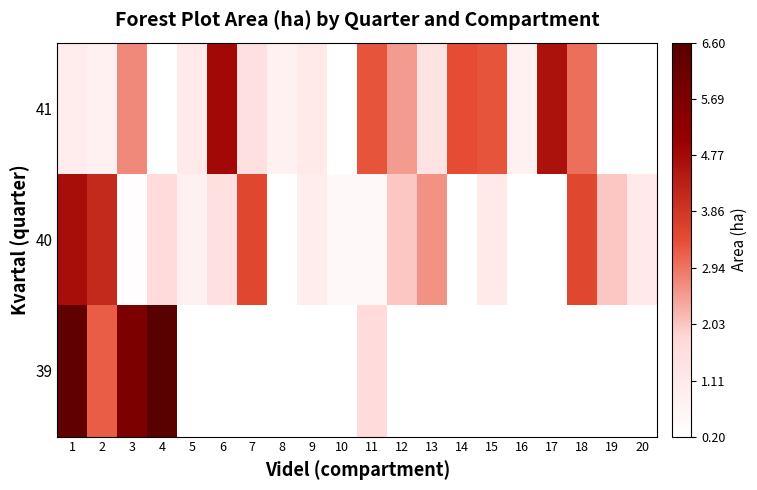

What is the difference between the maximum and minimum values in the 41 series?

4.6